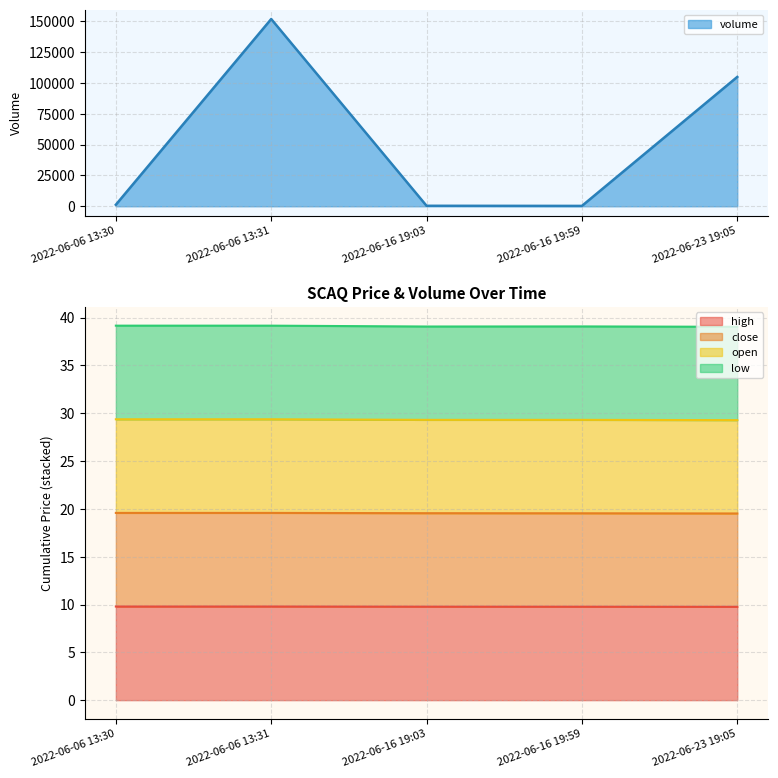

What is the total value across all series at 2022-06-06 13:30?

1275.4